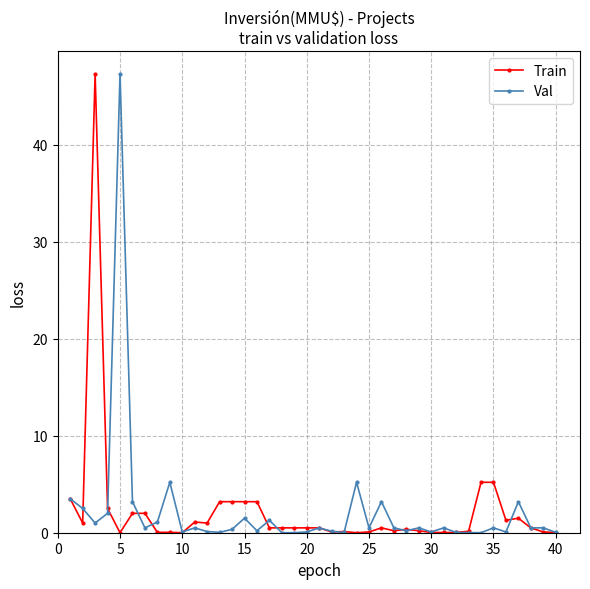

What is the maximum value for Train?

47.3